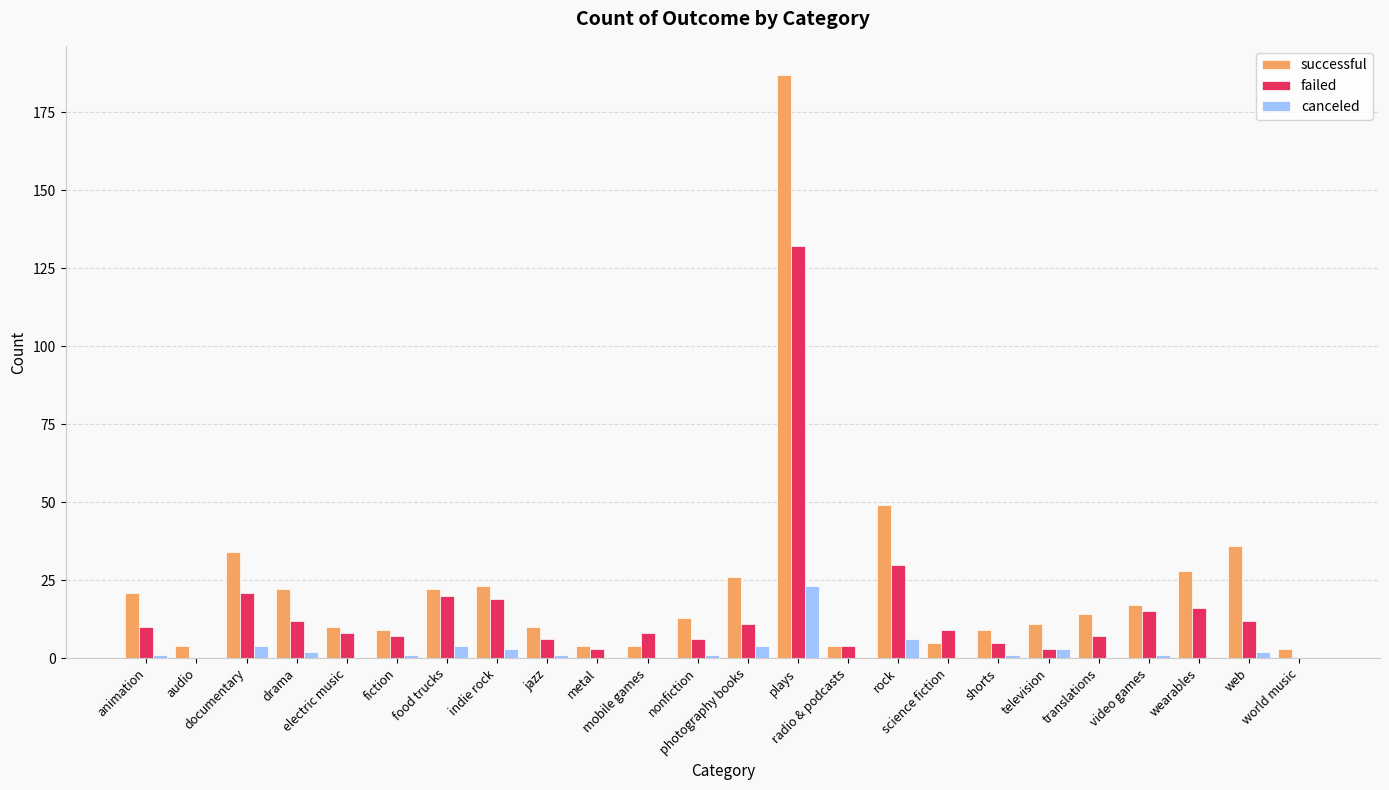

What is the highest value of the failed series?

132